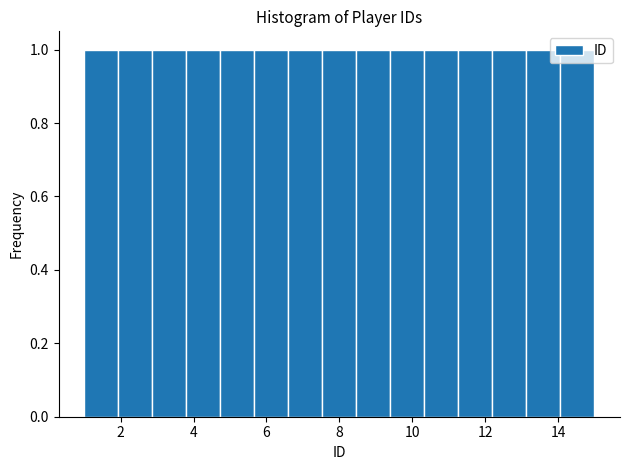

How tall is the bar that spans 3.8 to 4.8 on the x-axis? Neither the bar edges nor the heights are printed on the chart, so give them approximately, as read against the axes.

1